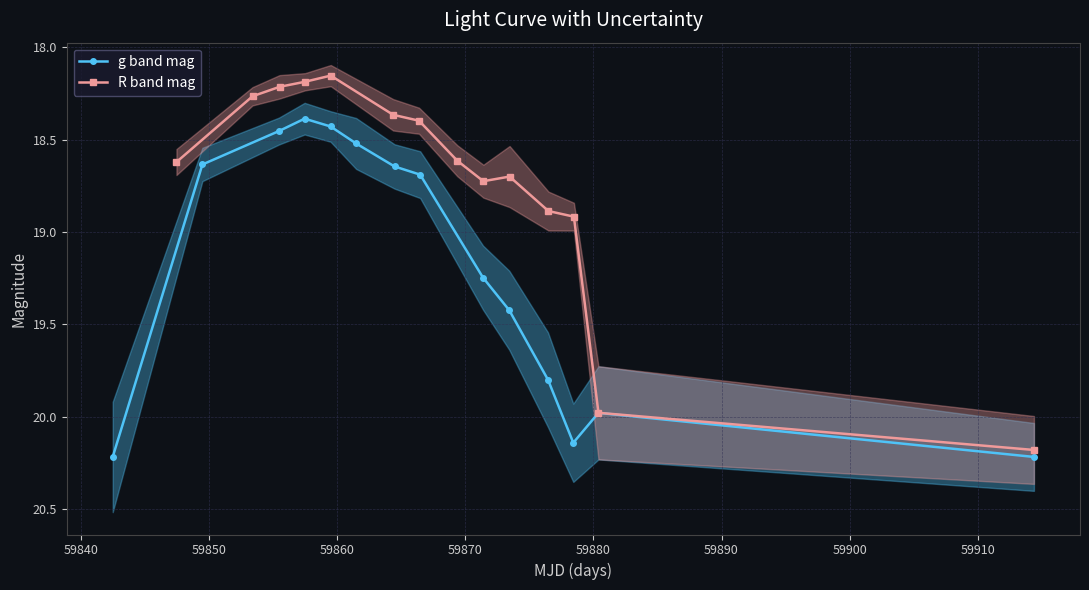

List the series in order of their overall mean, lowest first.

R band mag, g band mag